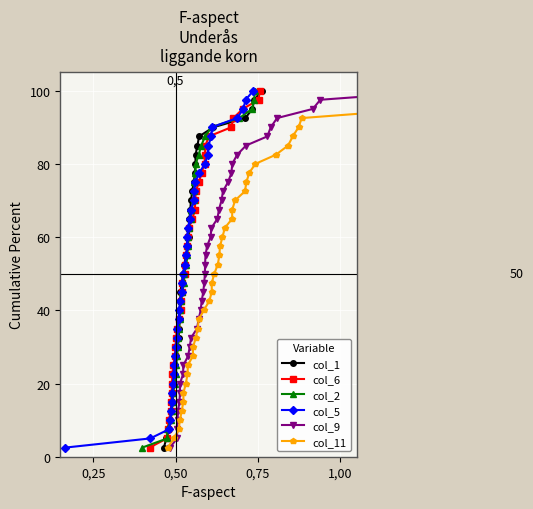

True or false: col_9 and col_5 intersect in this chart.

False